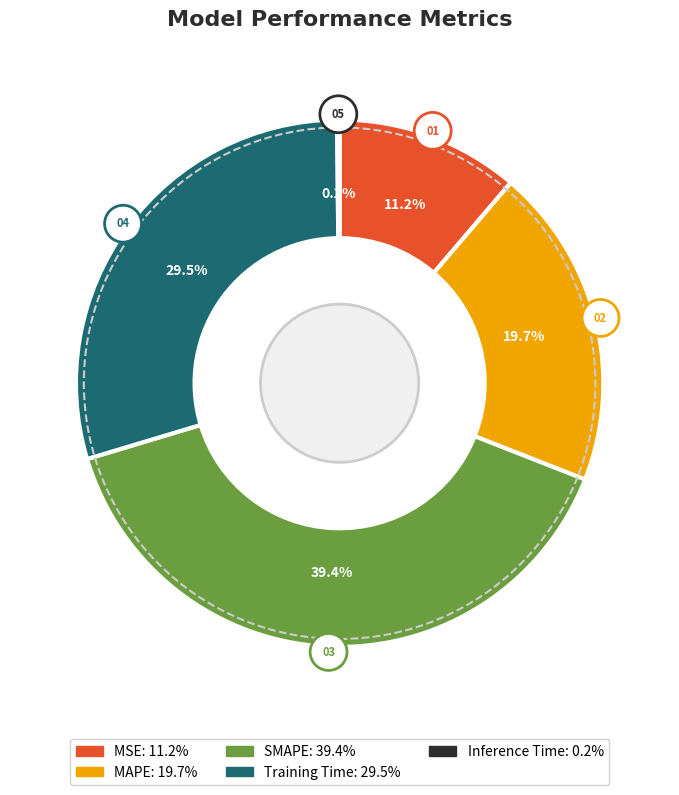

To the nearest percent, what is the average slice percentage?

20%